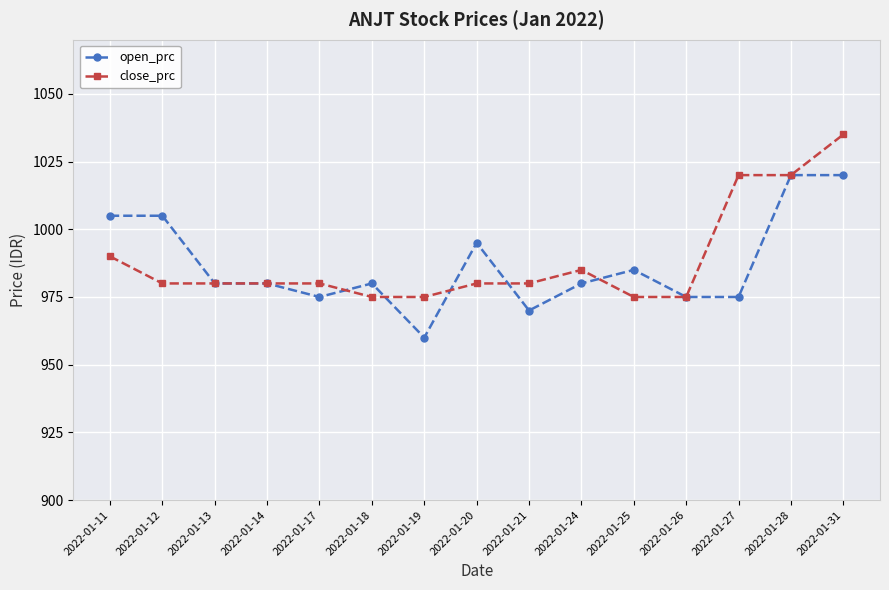

How many lines are shown in the chart?

2